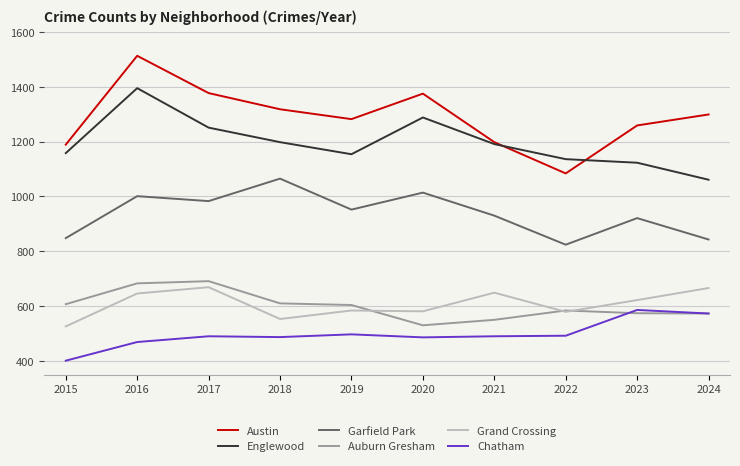

What is the smallest value displayed?

401